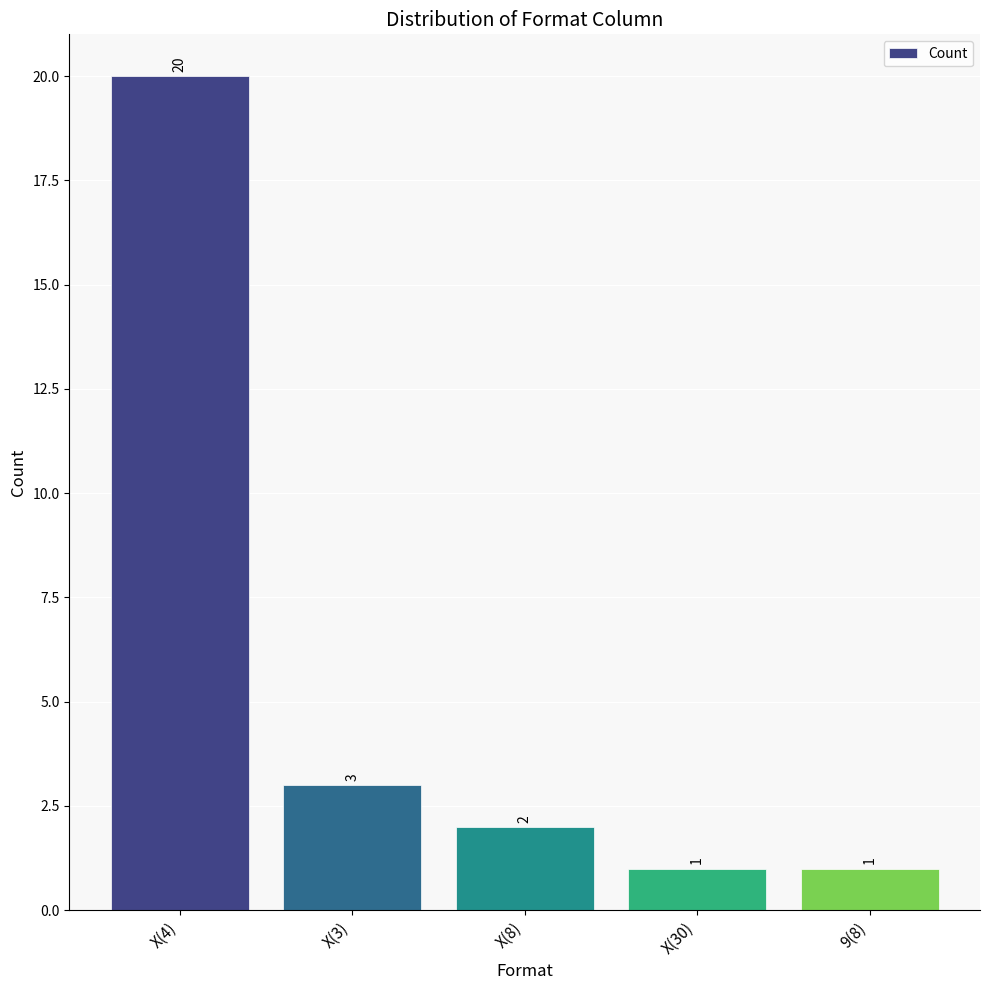

What is the greatest value displayed?

20